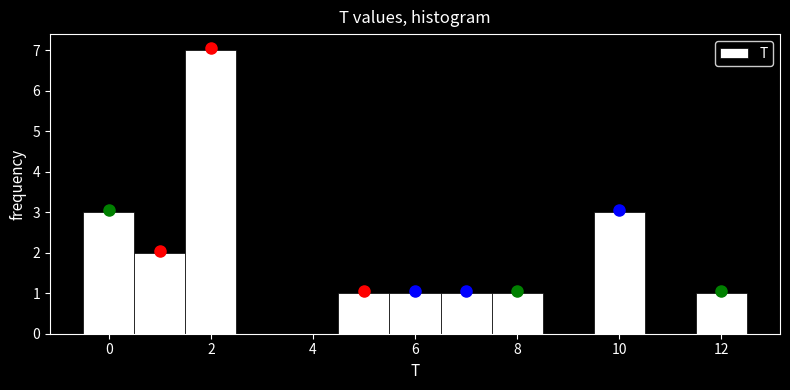

Reading left to right, list every bar in this chart as the range it spans on the x-axis followed by its height. Neither the bar edges nor the heights are printed on the chart, so give them approximately, as read against the axes.

-0.5 to 0.5: 3
0.5 to 1.5: 2
1.5 to 2.5: 7
2.5 to 3.5: 0
3.5 to 4.5: 0
4.5 to 5.5: 1
5.5 to 6.5: 1
6.5 to 7.5: 1
7.5 to 8.5: 1
8.5 to 9.5: 0
9.5 to 10.5: 3
10.5 to 11.5: 0
11.5 to 12.5: 1